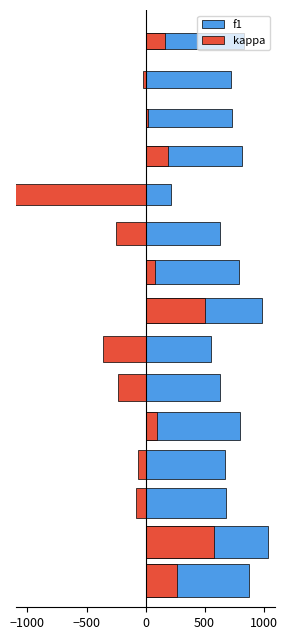

Rank the series by their maximum value, from highest to lowest.

f1, kappa